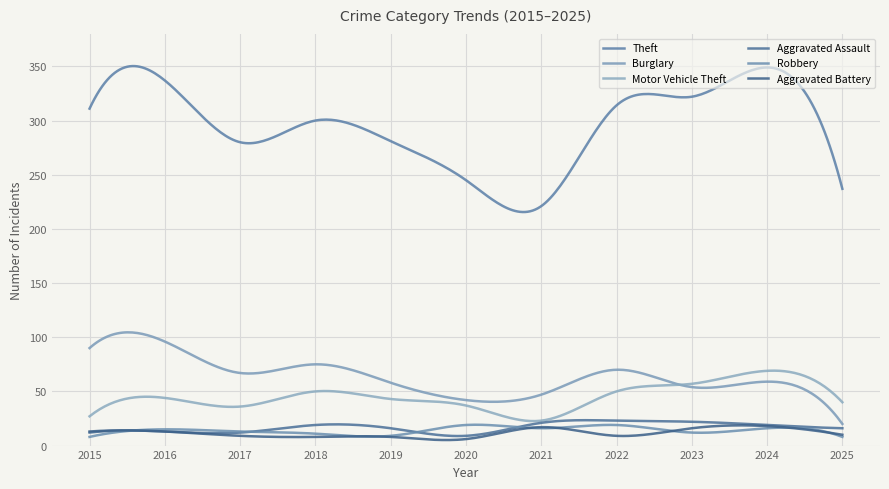

Which series has the largest total across all categories?

Theft